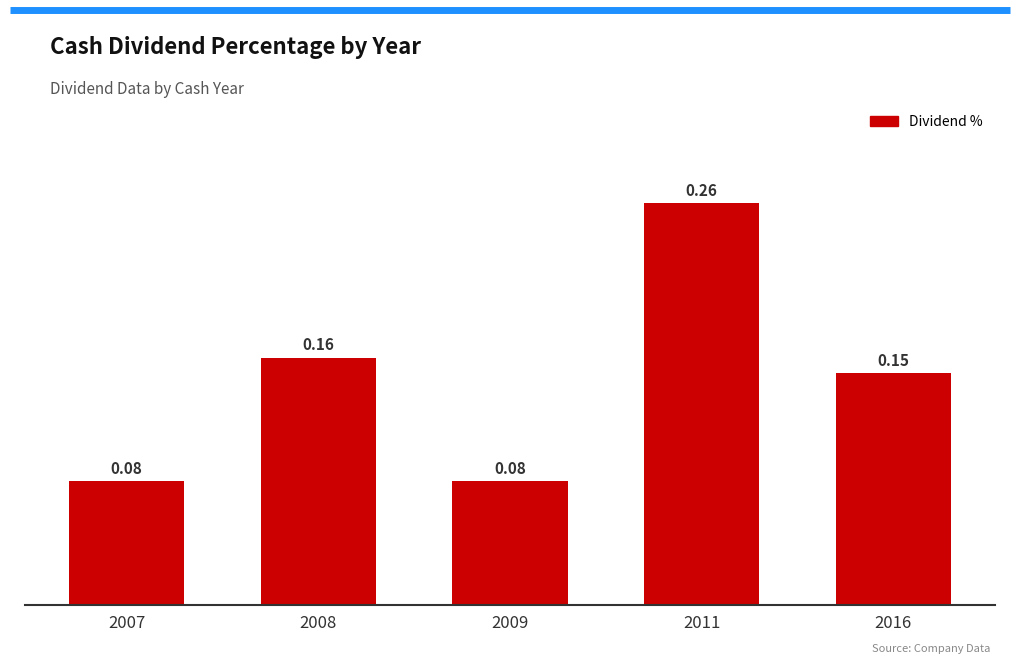

How many values are between 0 and 1?

5